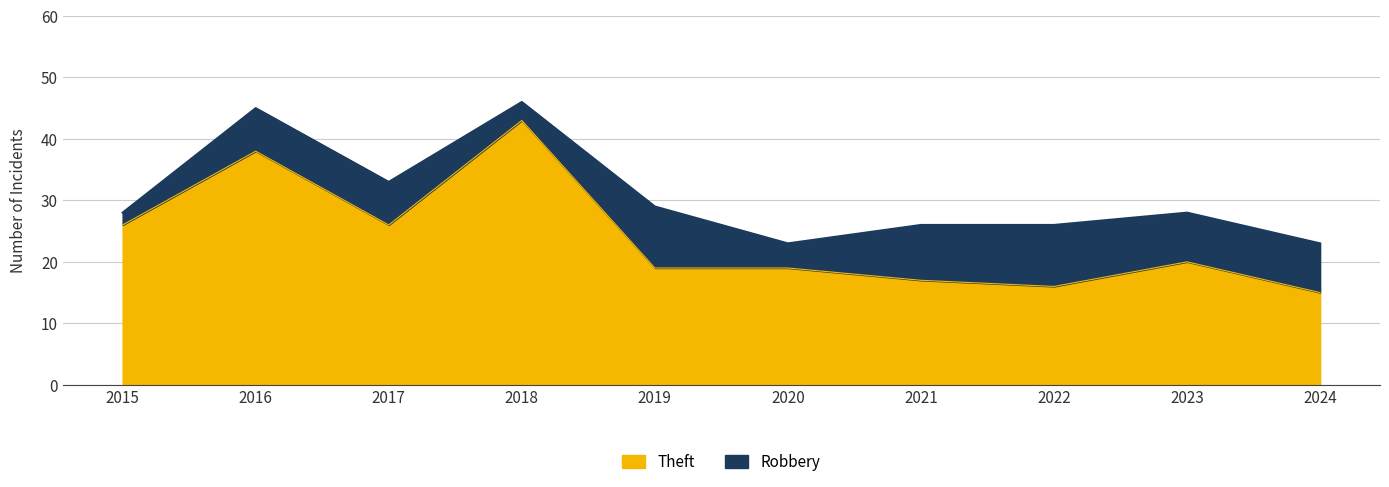

What is the difference between the maximum and second lowest values?

27